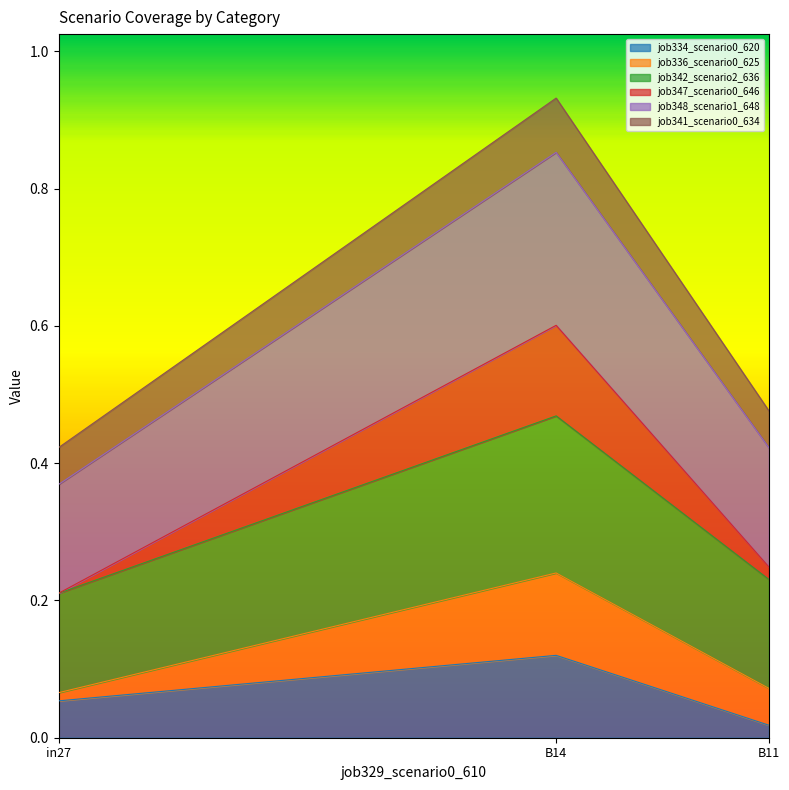

What is the difference between the maximum and minimum values in the job334_scenario0_620 series?

0.1